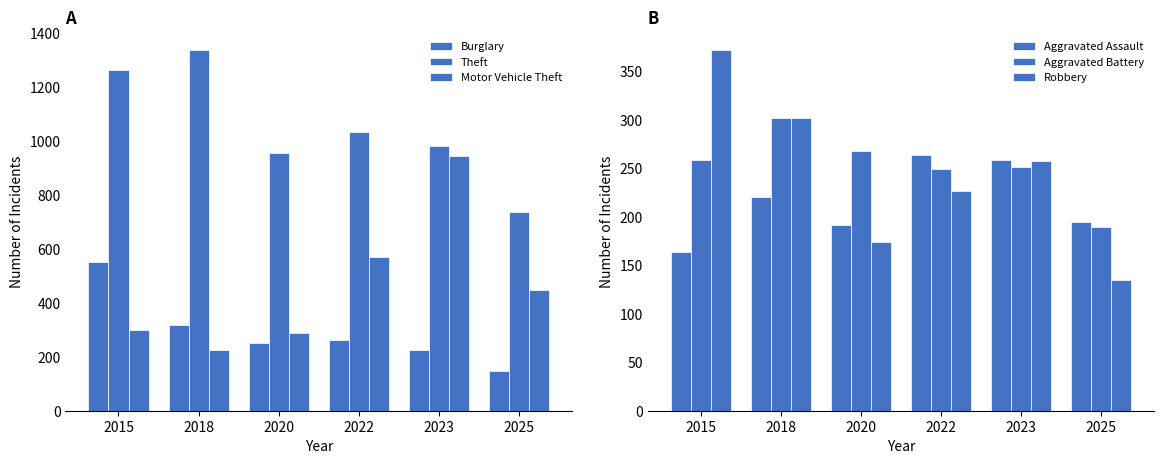

What is the highest value of the Burglary series?

552